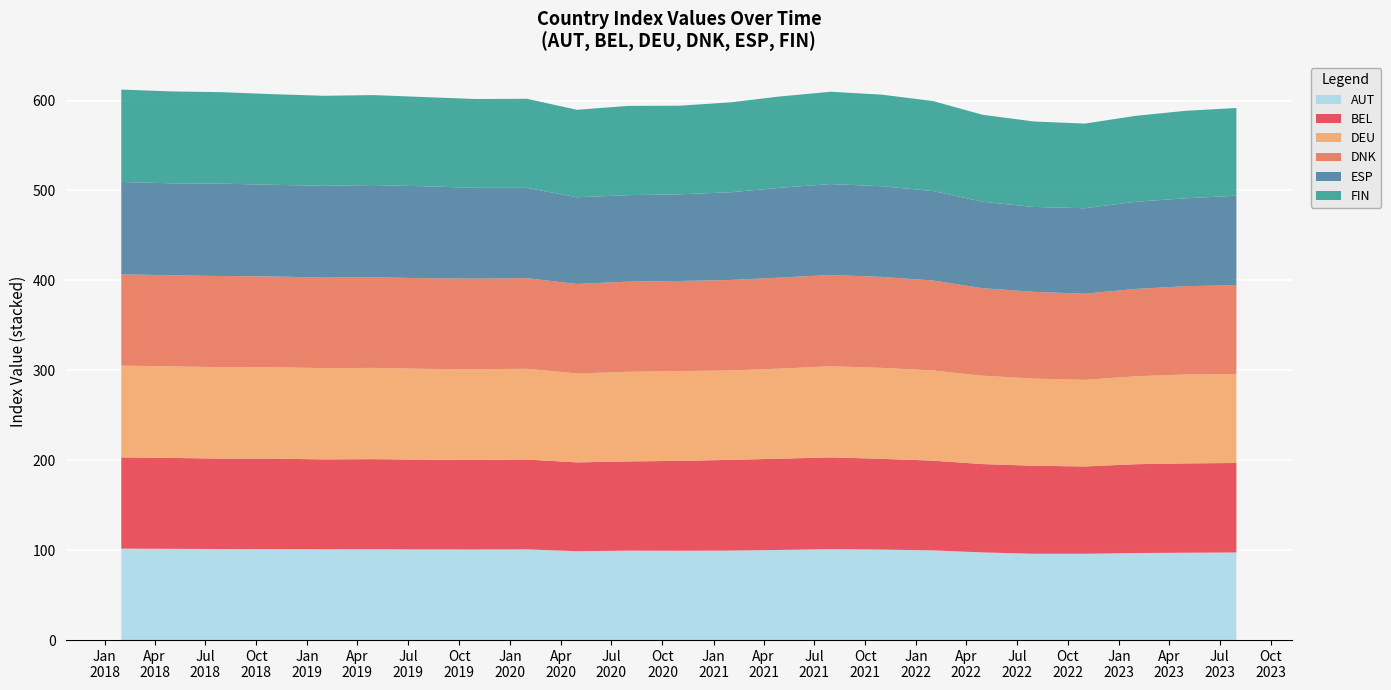

Reading right to left, what are all the values shown in this chart?

AUT: 97.4	97.1	96.8	96.0	96.0	97.5	99.7	100.6	101.1	100.2	99.5	99.3	99.4	98.8	100.8	100.7	100.7	101.0	101.0	101.1	101.2	101.5	101.7
BEL: 99.5	99.3	98.8	97.1	97.9	98.2	99.8	101.0	102.1	101.5	100.9	100.0	99.3	98.8	99.9	99.7	99.9	100.3	99.9	100.7	100.6	101.1	101.5
DEU: 98.9	98.9	97.8	96.3	96.9	98.3	100.3	101.1	101.3	100.2	99.4	99.8	99.7	99.0	100.9	100.9	101.0	101.5	101.5	101.6	101.6	101.9	102.0
DNK: 98.9	98.2	97.1	95.9	96.4	97.3	100.0	101.2	101.5	101.2	100.6	100.2	100.3	99.4	100.8	100.7	100.8	100.9	100.7	101.0	101.4	101.2	101.5
ESP: 99.4	97.7	96.9	95.0	94.4	96.2	99.5	100.8	101.2	99.8	97.6	96.4	96.2	96.4	100.4	100.9	102.3	102.4	102.0	101.9	102.8	102.3	102.7
FIN: 97.5	97.3	95.6	94.1	95.1	96.7	100.1	101.9	102.7	101.6	100.0	98.6	99.3	97.3	99.1	98.8	99.2	100.1	100.1	100.8	101.7	102.2	102.8